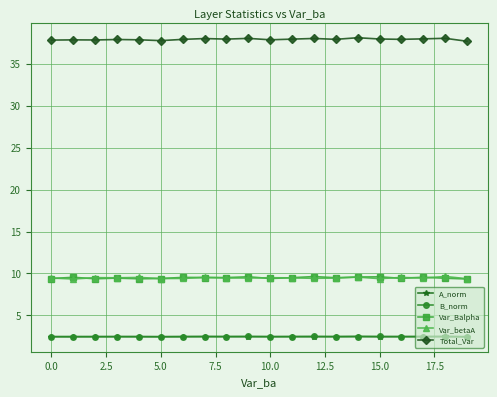

At how many categories does at least one series exceed 19?

20